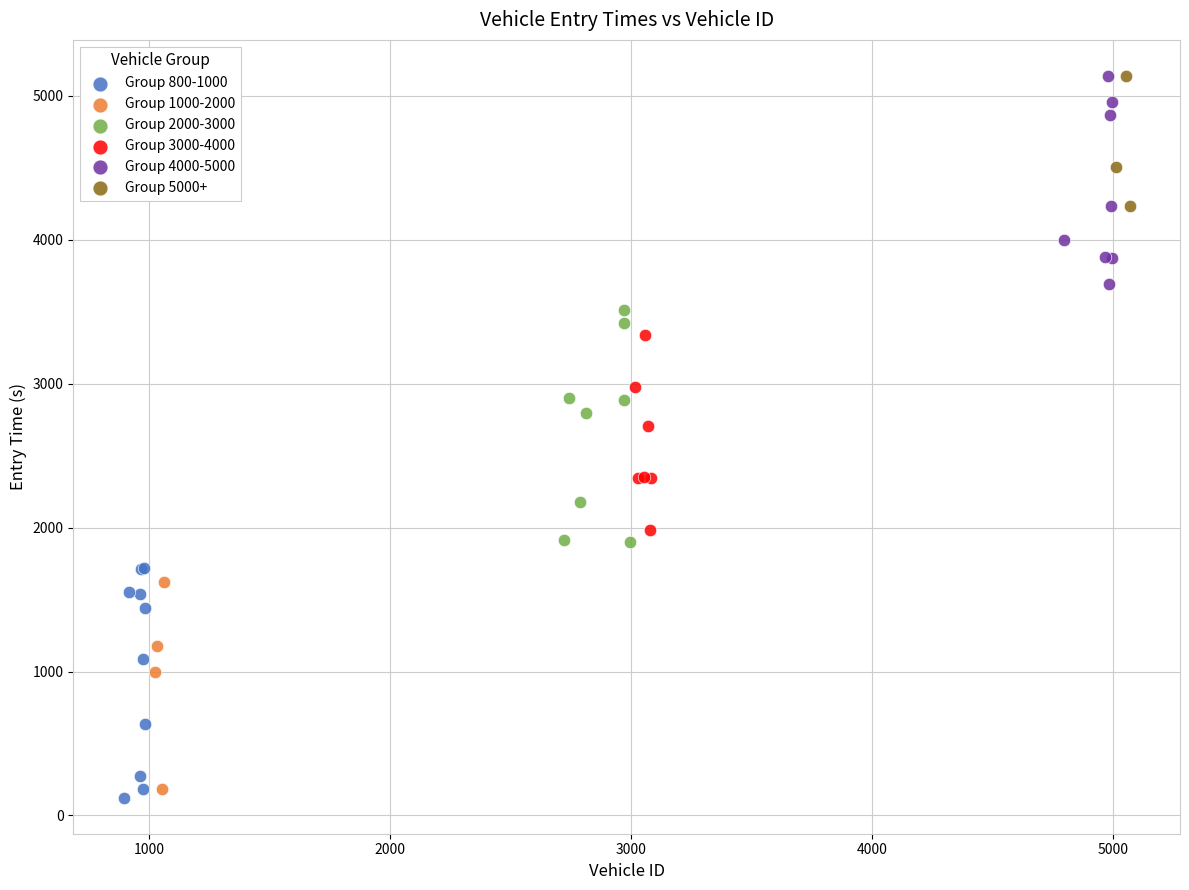

Which series reaches the minimum Y coordinate?

Group 800-1000